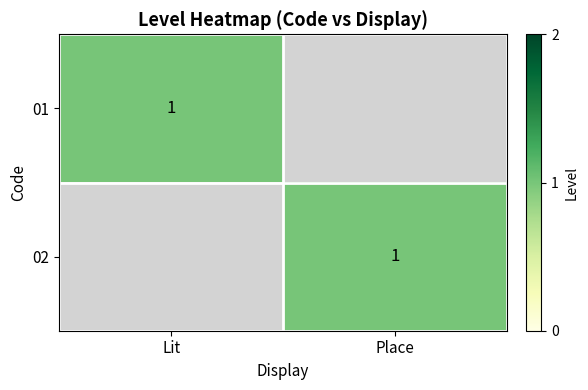

The 02 series shows 1 at Place. True or false?

True